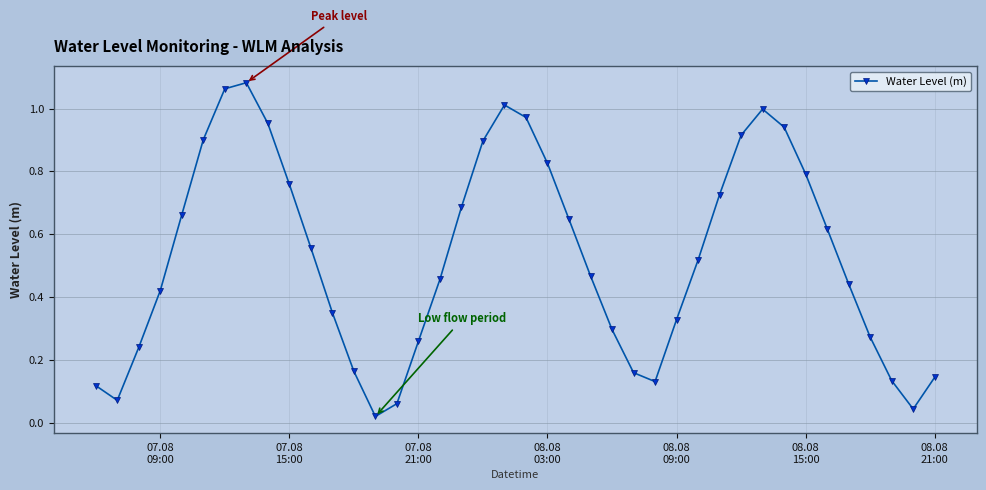

How many interior local valleys (lower than both neighbors) does the data have?

4